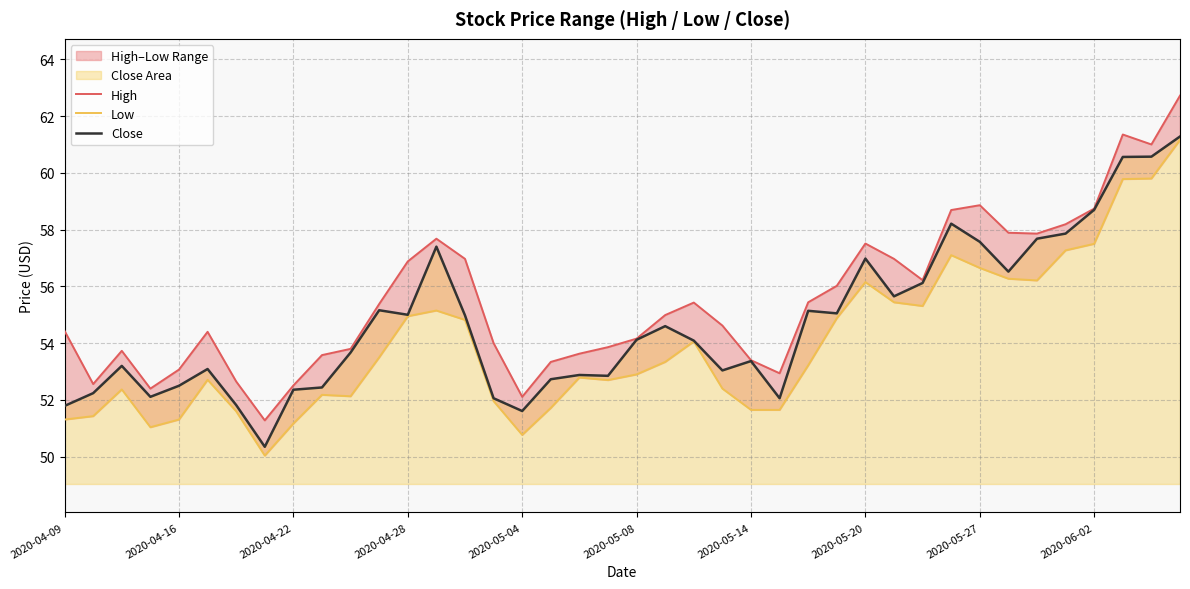

What is the difference between the maximum and minimum values in the High series?

11.4